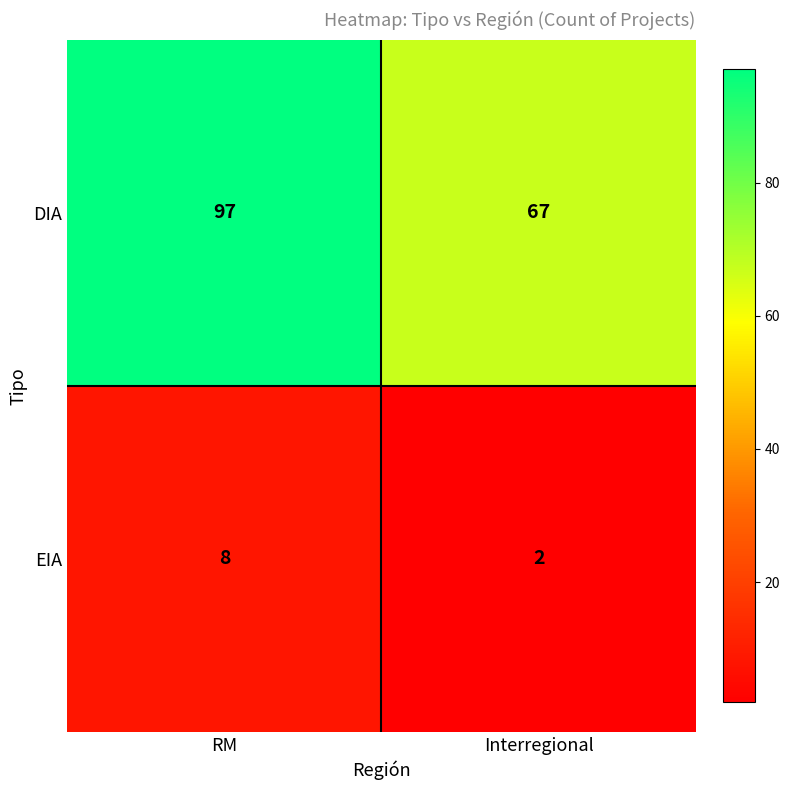

Rank the series by their maximum value, from lowest to highest.

EIA, DIA